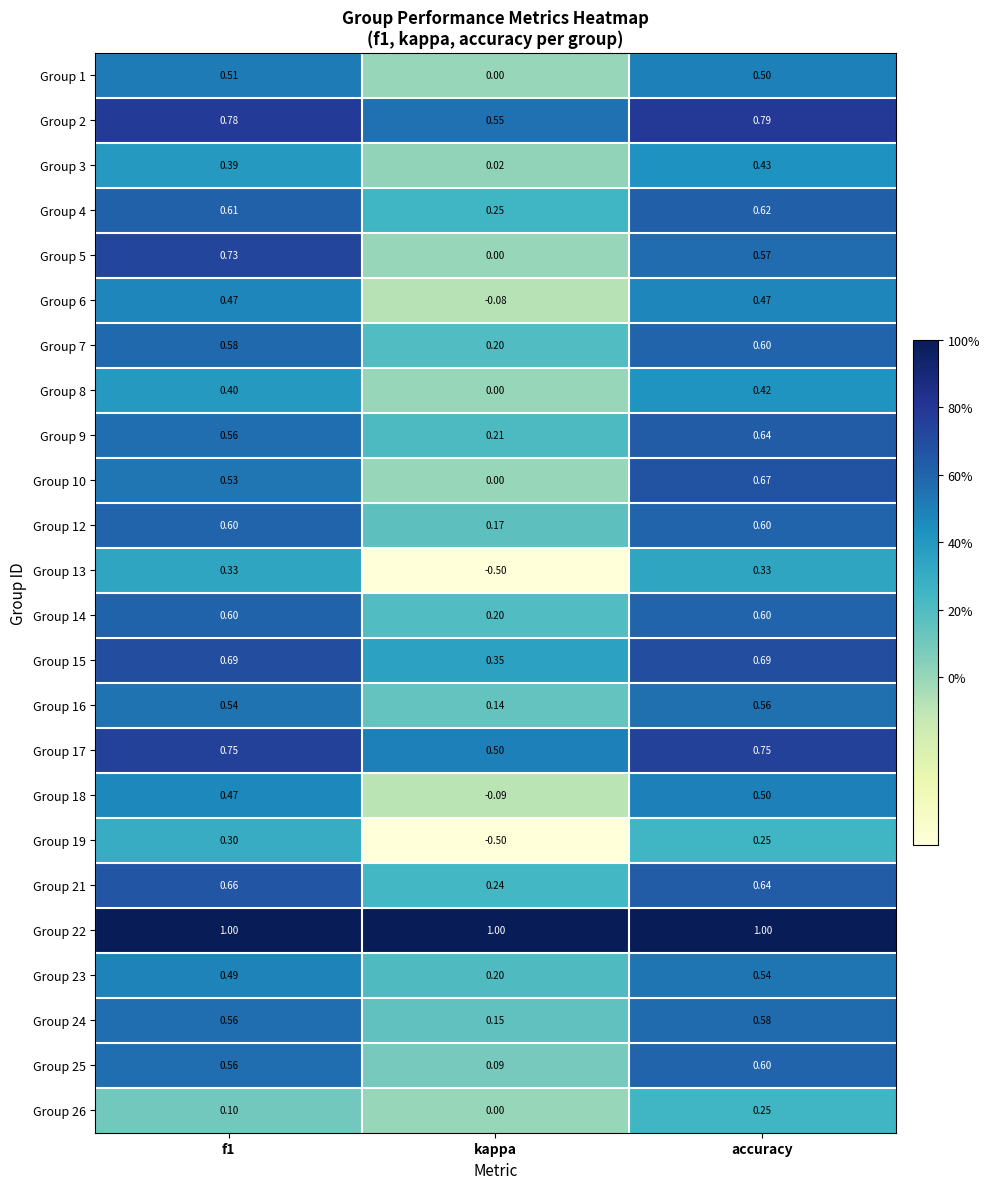

At which label is Group 5 closest to 0?

kappa